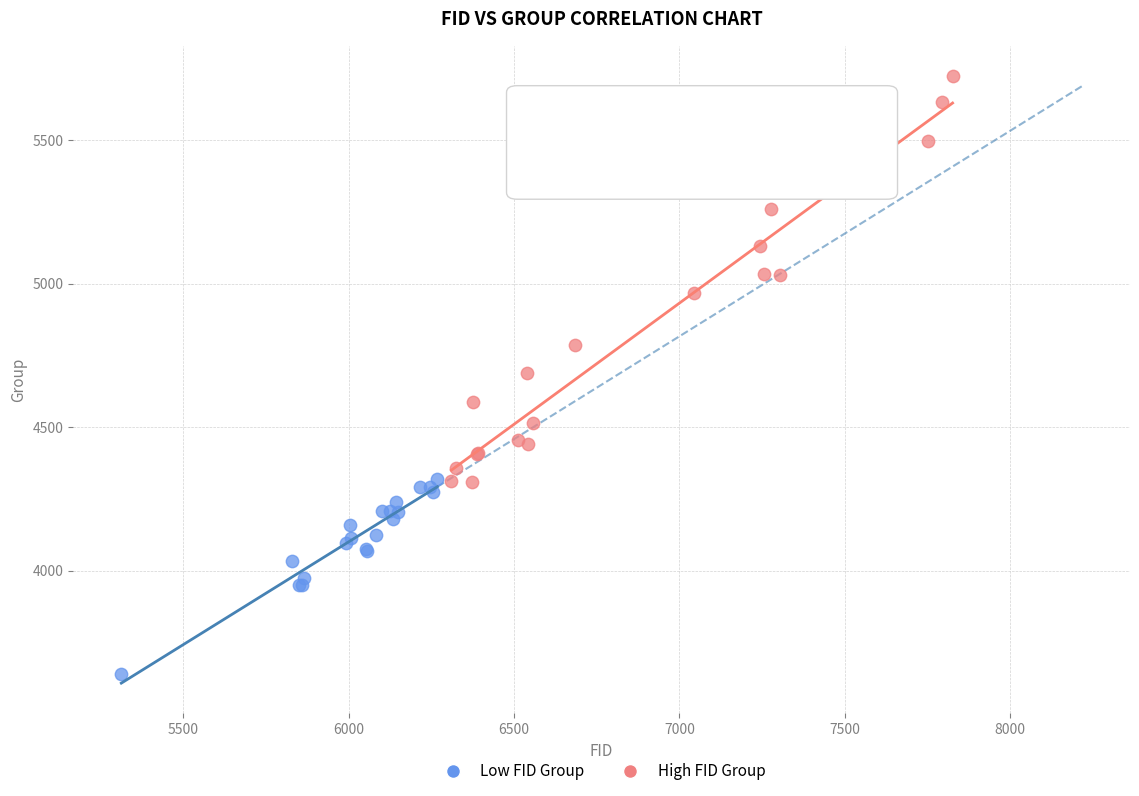

What are all the series names shown in the legend?

Low FID Group, High FID Group